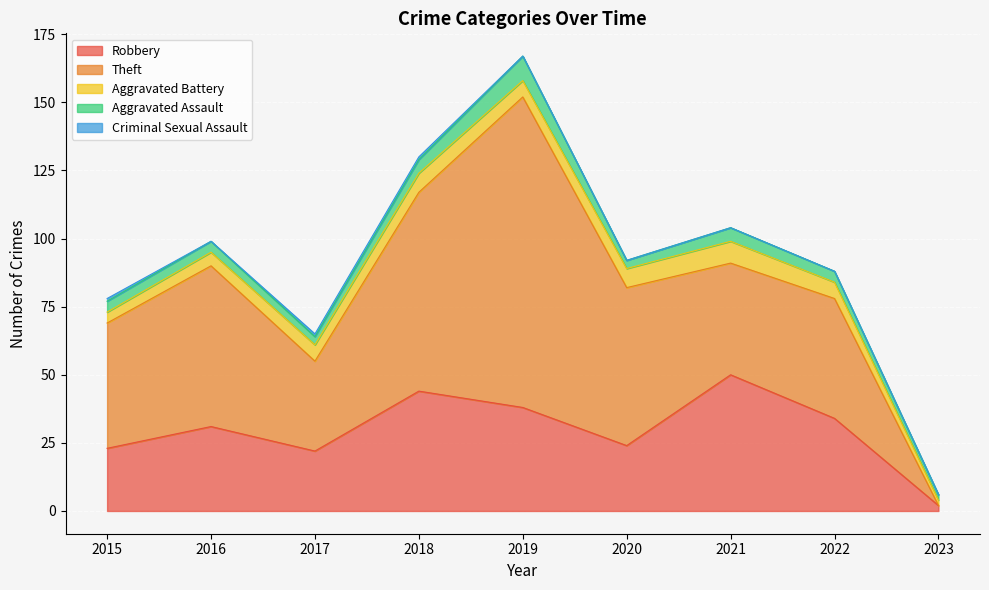

Reading left to right, what are all the values shown in this chart?

Robbery: 23	31	22	44	38	24	50	34	2
Theft: 46	59	33	73	114	58	41	44	0
Aggravated Battery: 4	5	6	7	6	7	8	6	2
Aggravated Assault: 4	4	3	5	9	3	5	4	2
Criminal Sexual Assault: 1	0	1	1	0	0	0	0	0